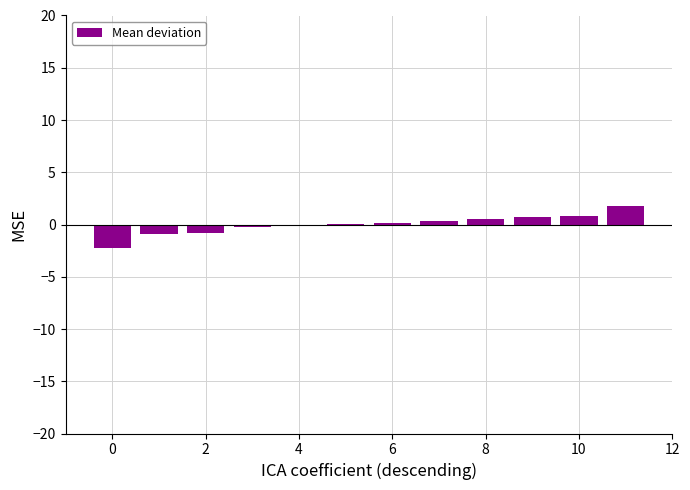

What is the maximum value shown in the chart?

1.8